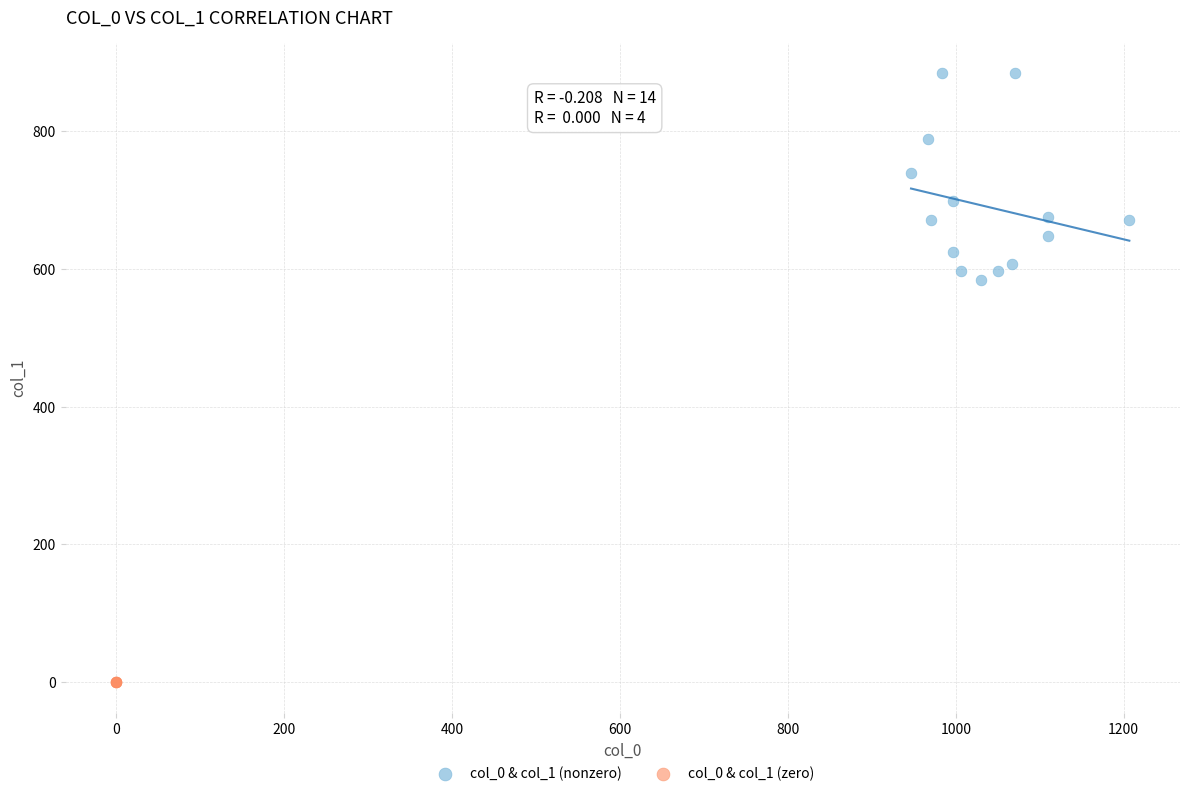

Which series contains the lowest Y value?

col_0 & col_1 (zero)